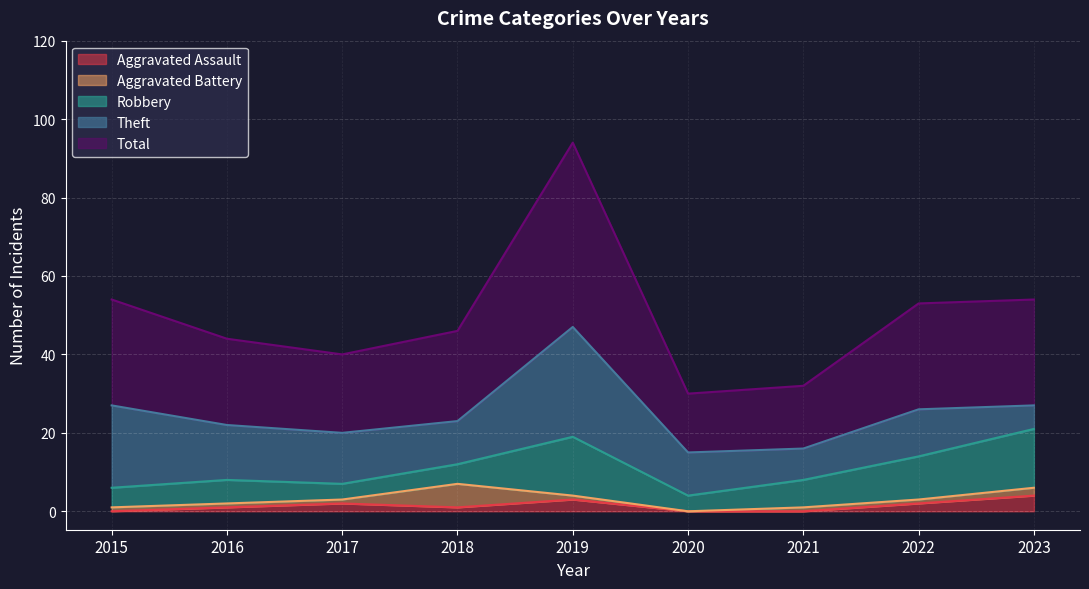

Does the chart display data point markers on the line(s)?

No